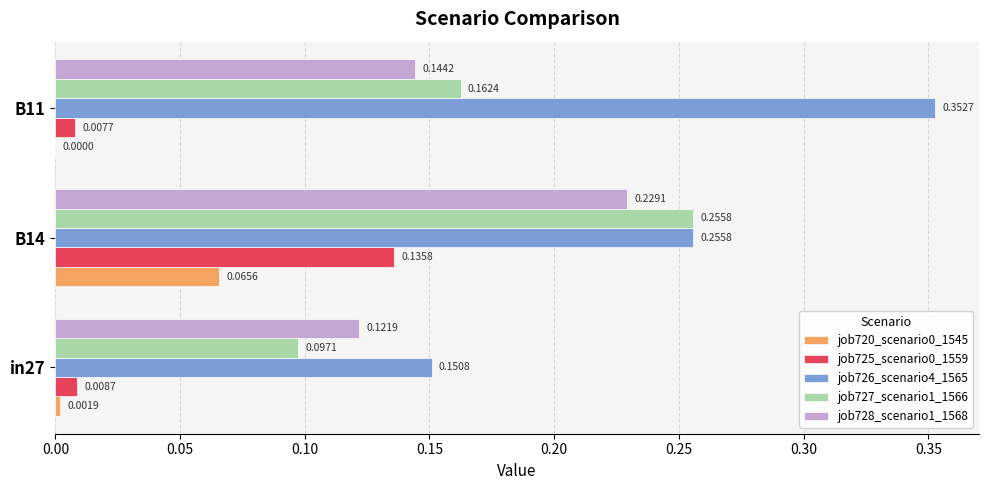

Which series changed the most between in27 and B11?

job726_scenario4_1565